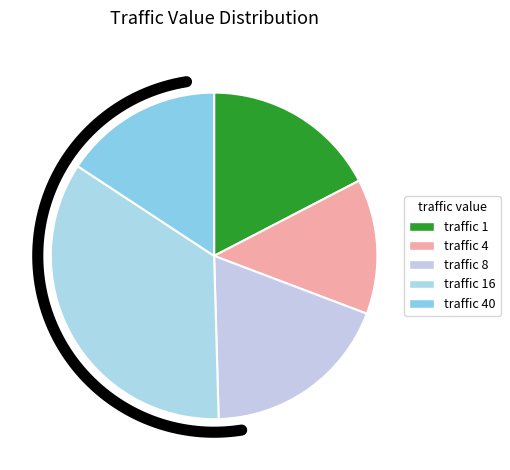

Is it true that 4 is 13% of the pie?

True